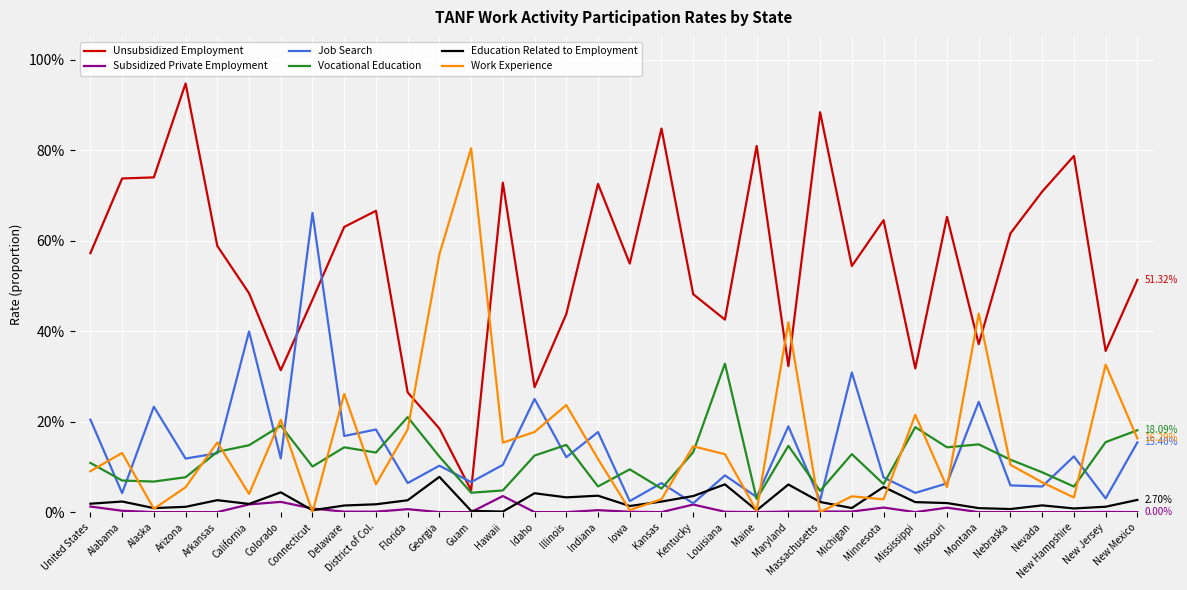

Is the value of Work Experience at Georgia greater than the value of Subsidized Private Employment at Michigan?

Yes